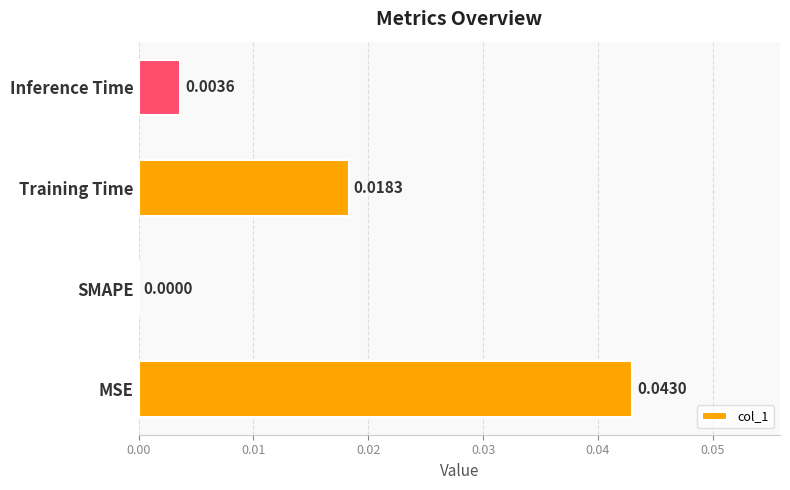

At which category does the chart reach its peak across all series?

MSE